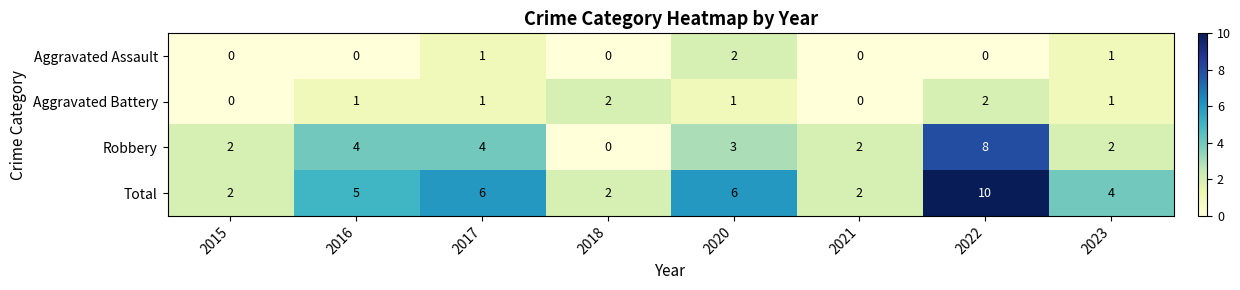

How many distinct data groups are displayed?

4